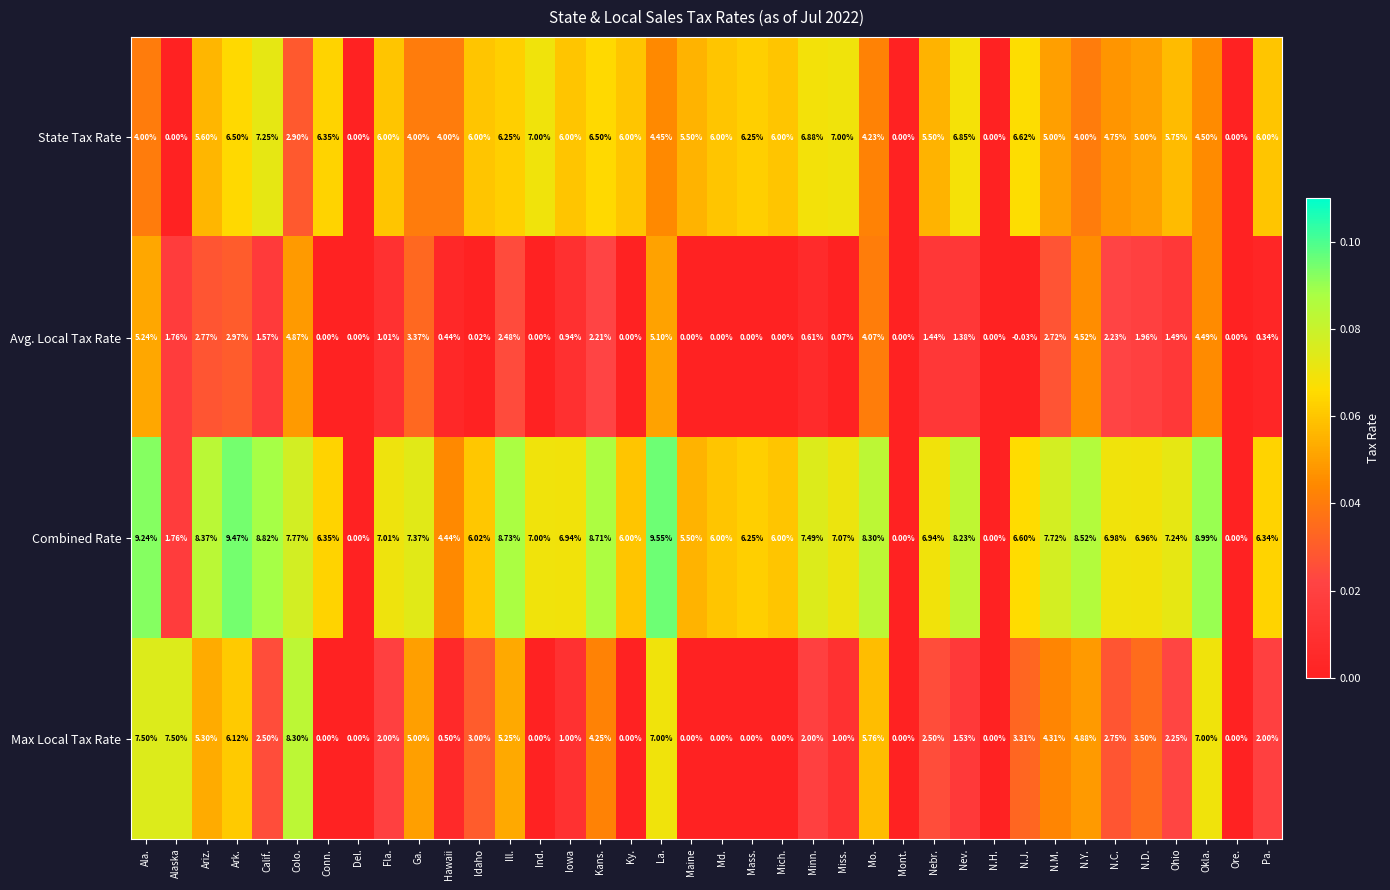

Which category has the lowest value in the Avg. Local Tax Rate series?

N.J.